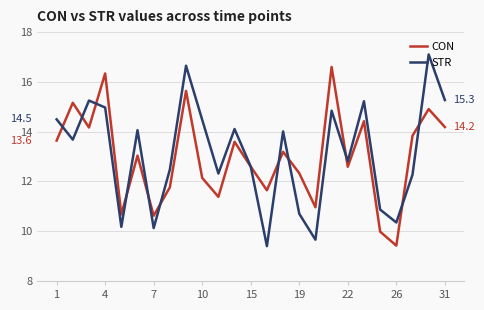

Which series has the largest range (max minus min)?

STR